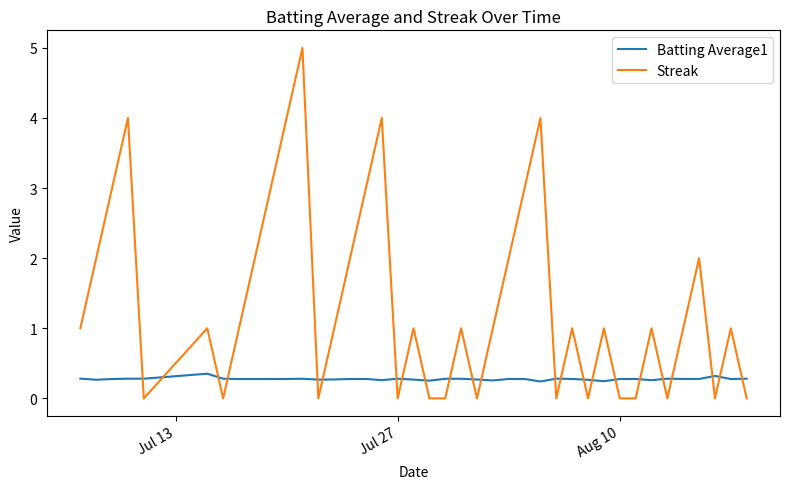

Which series has the widest spread of values?

Streak